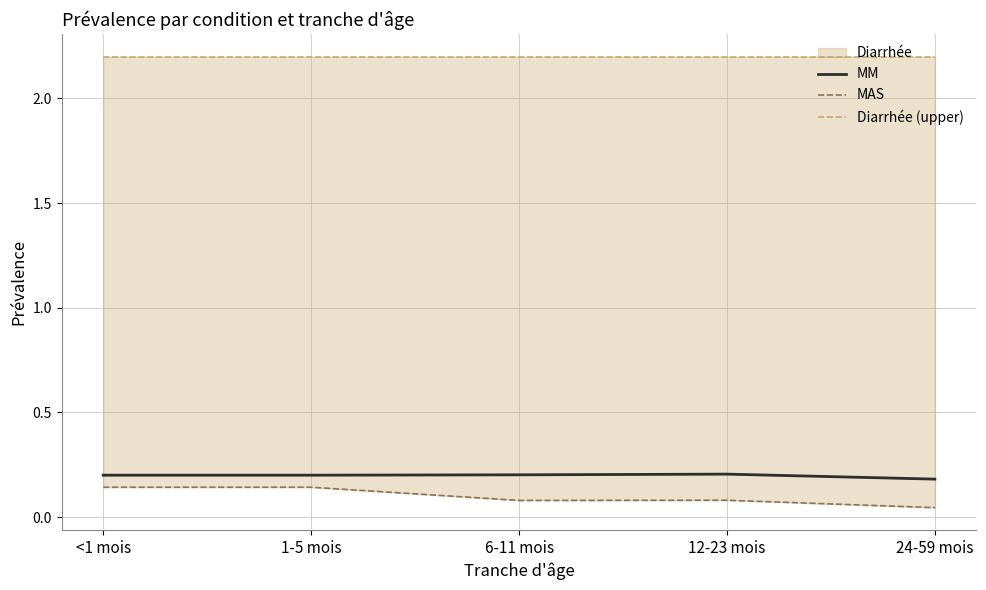

What is the label of the 2nd point from the left?

1-5 mois